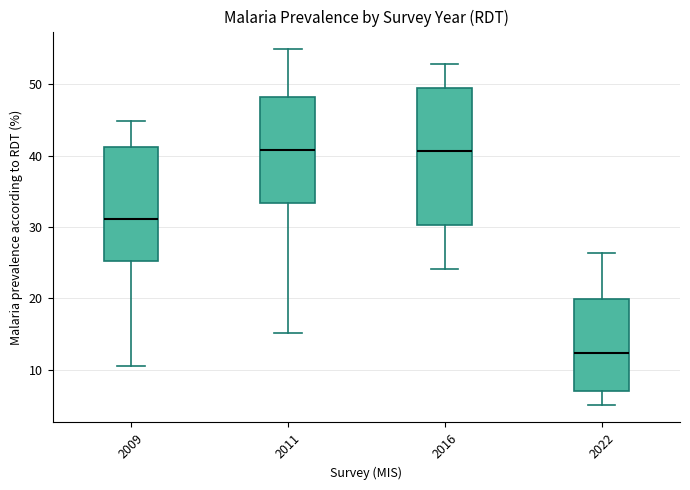

Reading left to right, read every box against the y-axis: the position of its median line, the range the box covers, and the ends of its whiskers. The values are not printed on the chart, so give them approximately, as read against the axis.

2009: median 31, box 25 to 41, whiskers 11 to 45
2011: median 41, box 33 to 48, whiskers 15 to 55
2016: median 41, box 30 to 50, whiskers 24 to 53
2022: median 12, box 7 to 20, whiskers 5 to 26